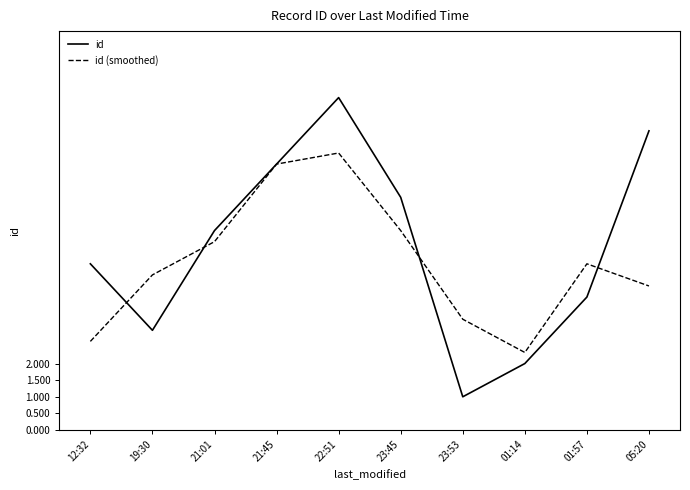

What is the total value across all series at 22:51?

18.3